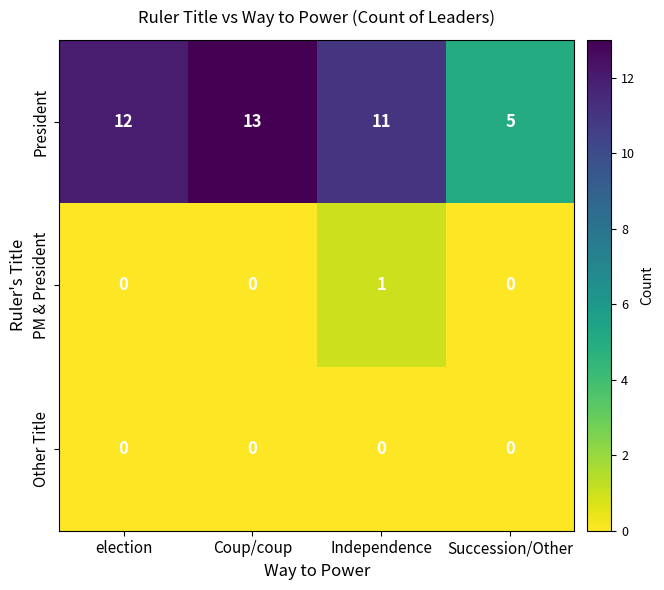

The value of PM & President at Succession/Other is 0. True or false?

True